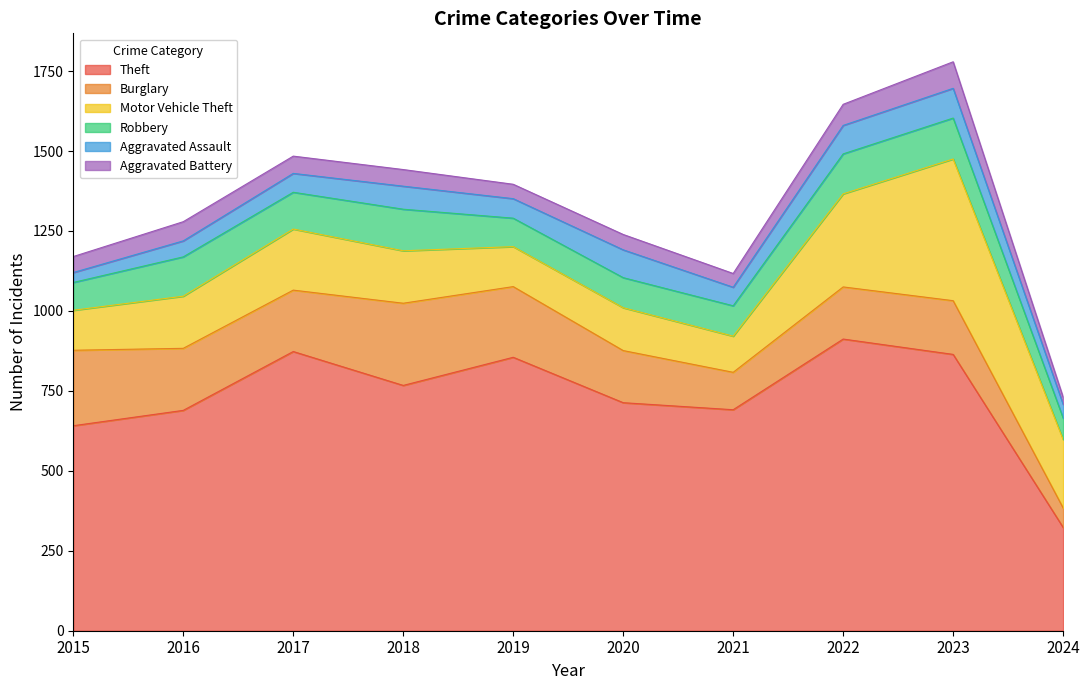

What is the difference between the highest and lowest values at 2023?

781